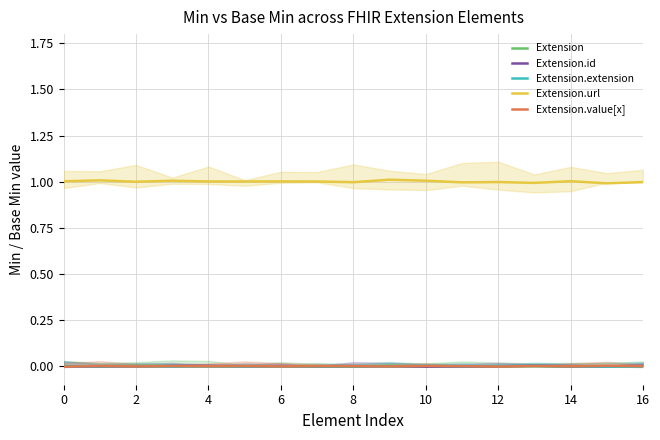

Where is the first local maximum for Extension.extension?

2